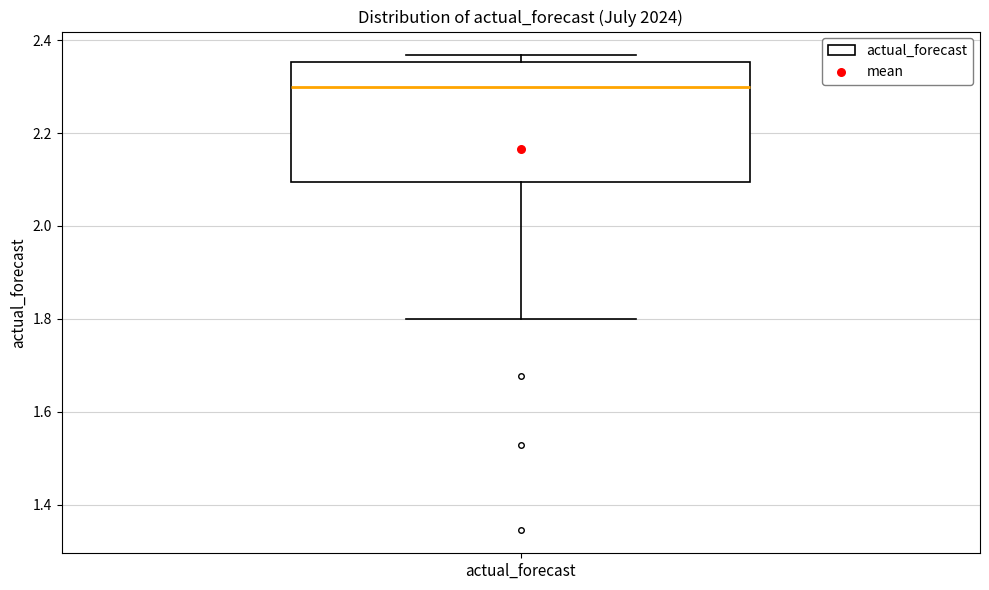

Transcribe this box plot: give where the median line is, the range the box spans, and where the two whiskers end, as read against the y-axis. The values are not printed on the chart, so give them approximately, as read against the axis.

median 2.30, box 2.10 to 2.36, whiskers 1.80 to 2.36 (just above the box's upper edge)